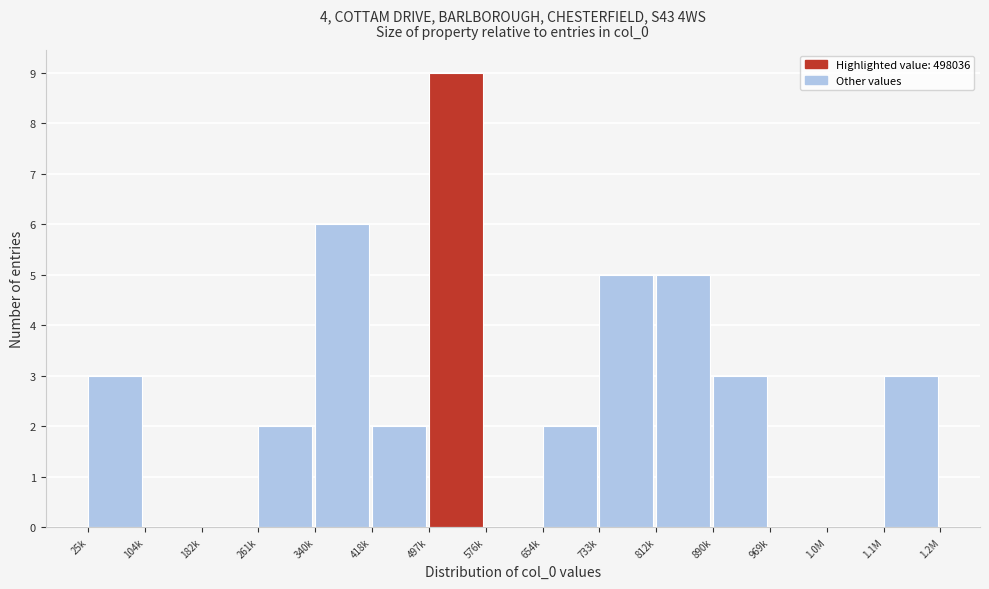

Reading left to right, what are all the values shown in this chart?

25k=3	104k=0	182k=0	261k=2	340k=6	418k=2	497k=9	576k=0	654k=2	733k=5	812k=5	890k=3	969k=0	1.0M=0	1.1M=3